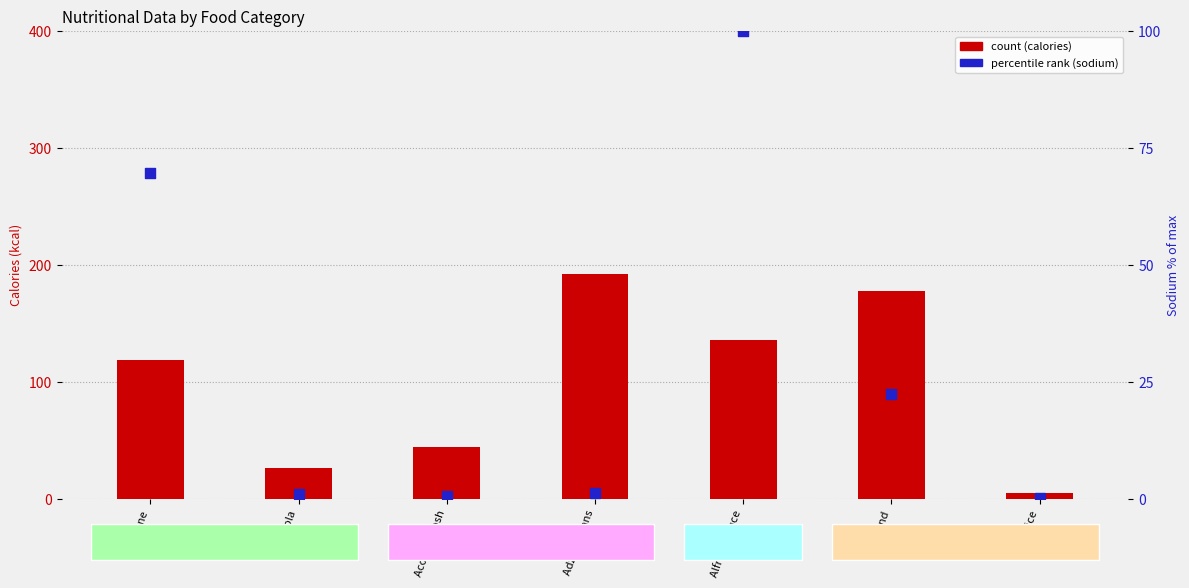

Which series has the widest spread of Y values?

calories (kcal)